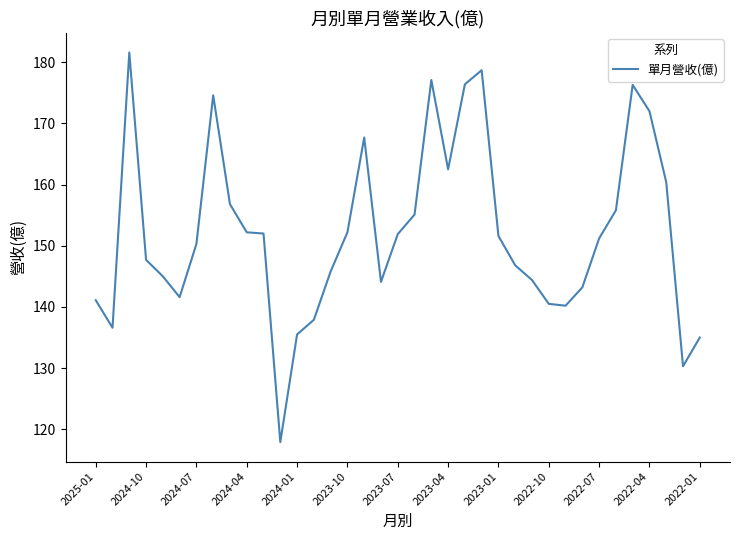

What is the difference between the maximum and minimum values?

63.7